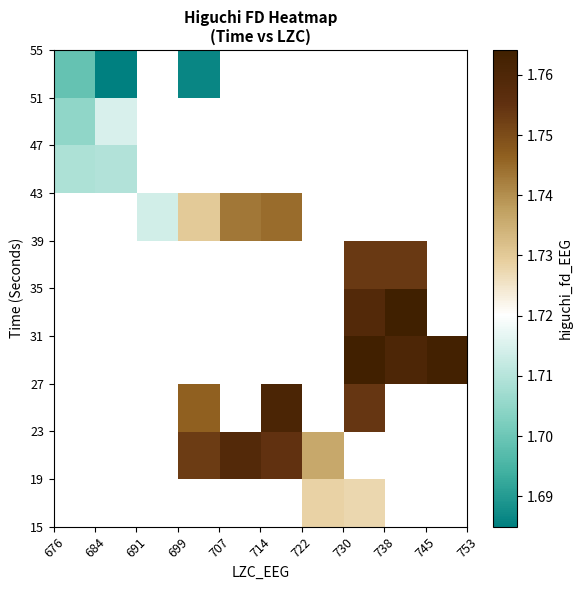

How many categories are shown in the chart?

10